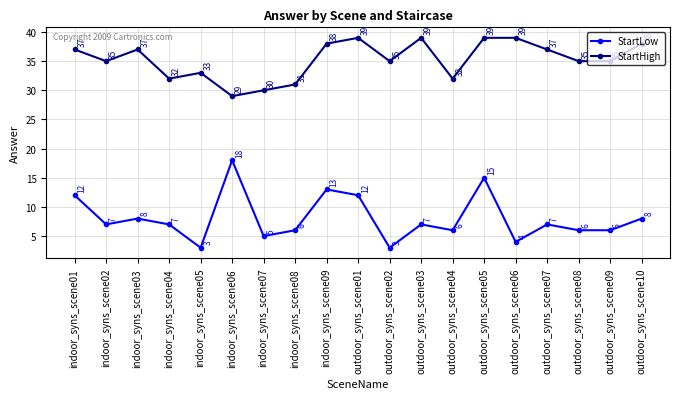

Between indoor_syns_scene09 and outdoor_syns_scene02, which series saw the biggest shift?

StartLow